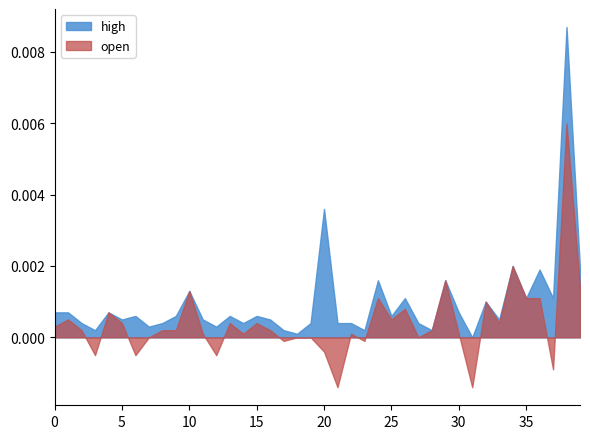

Which series has the largest total across all categories?

high